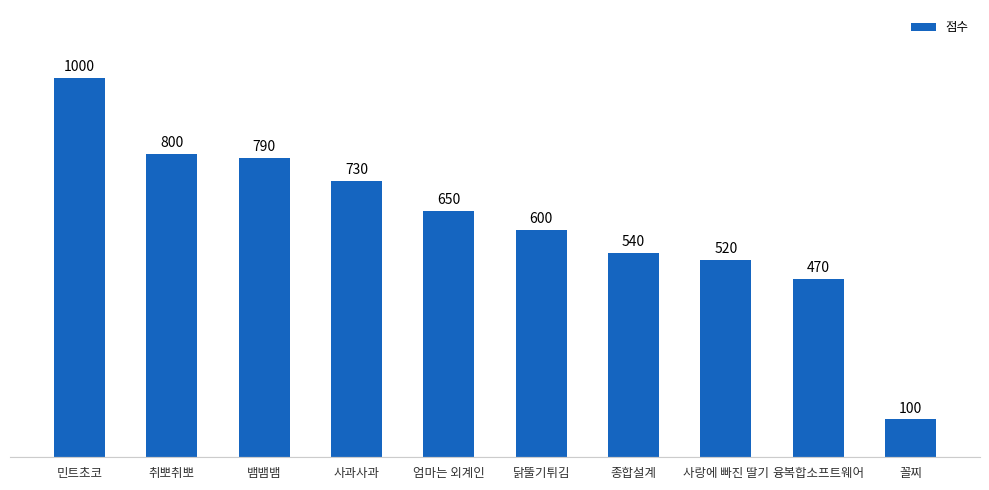

What is the average value?

620